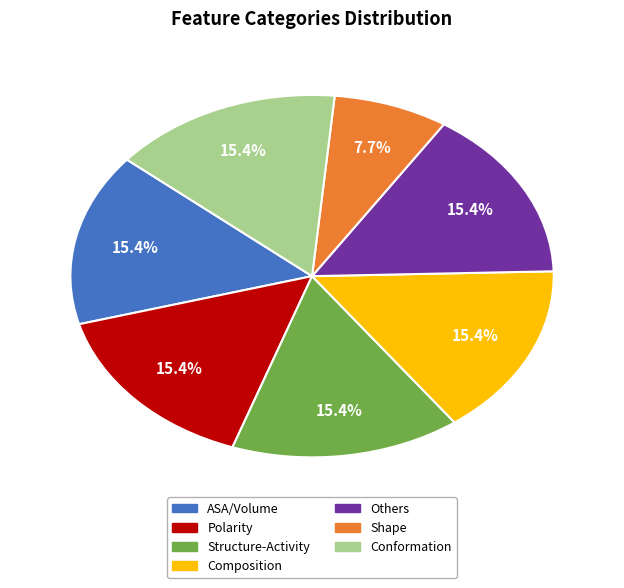

Is there a majority slice in this chart?

No